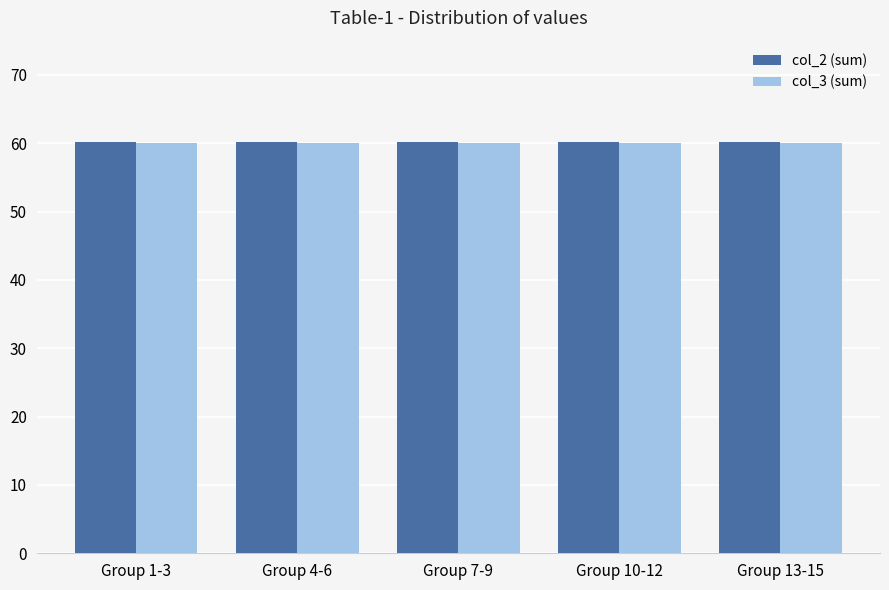

What is the average value of the col_2 (sum) series?

60.2